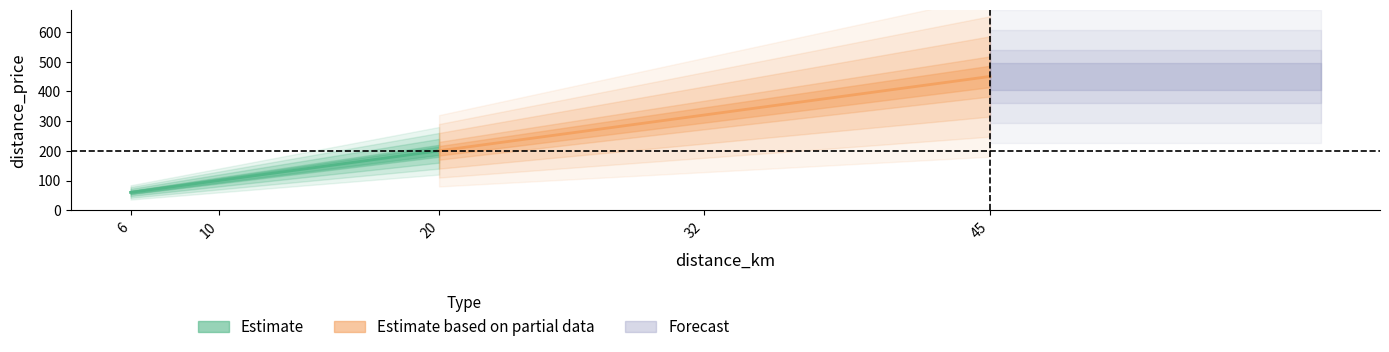

Where does the data first go above 200?

32